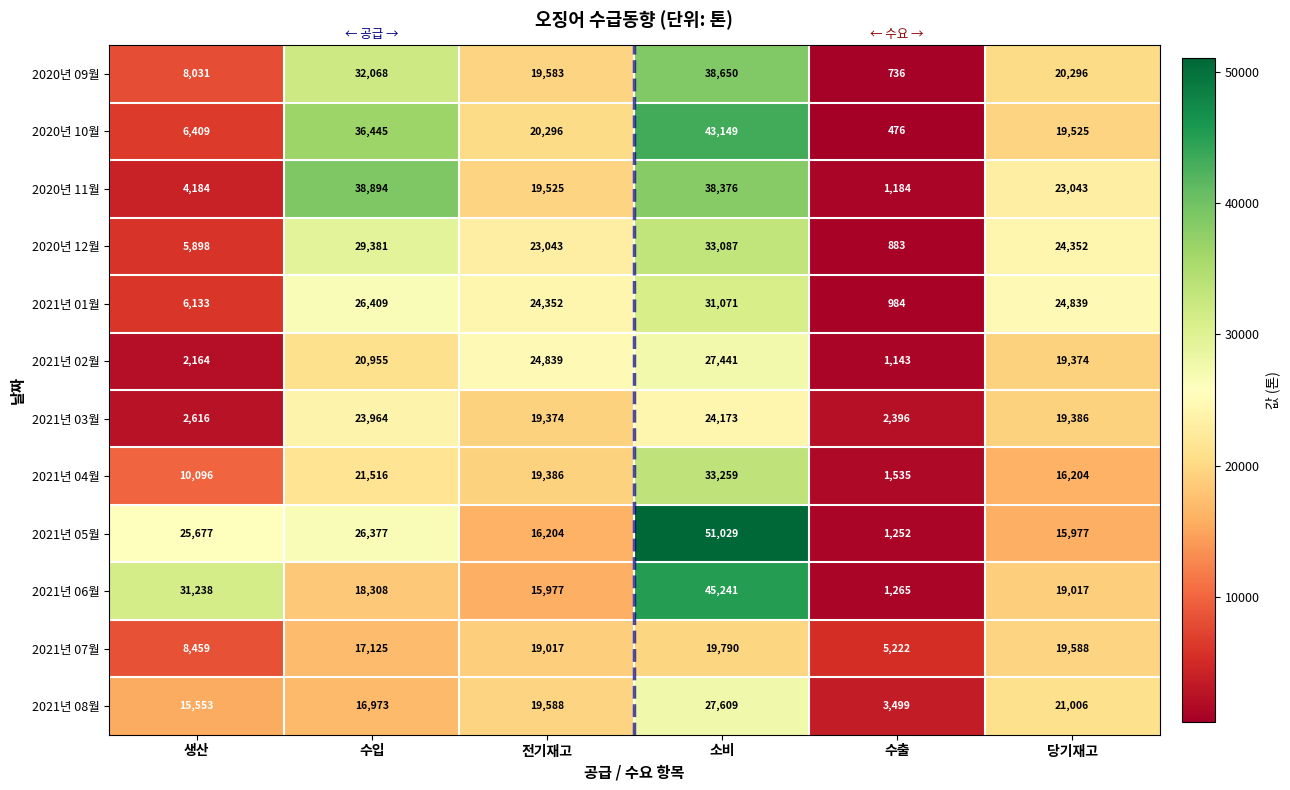

Is it true that 2020년 11월 equals 927 at 생산?

False